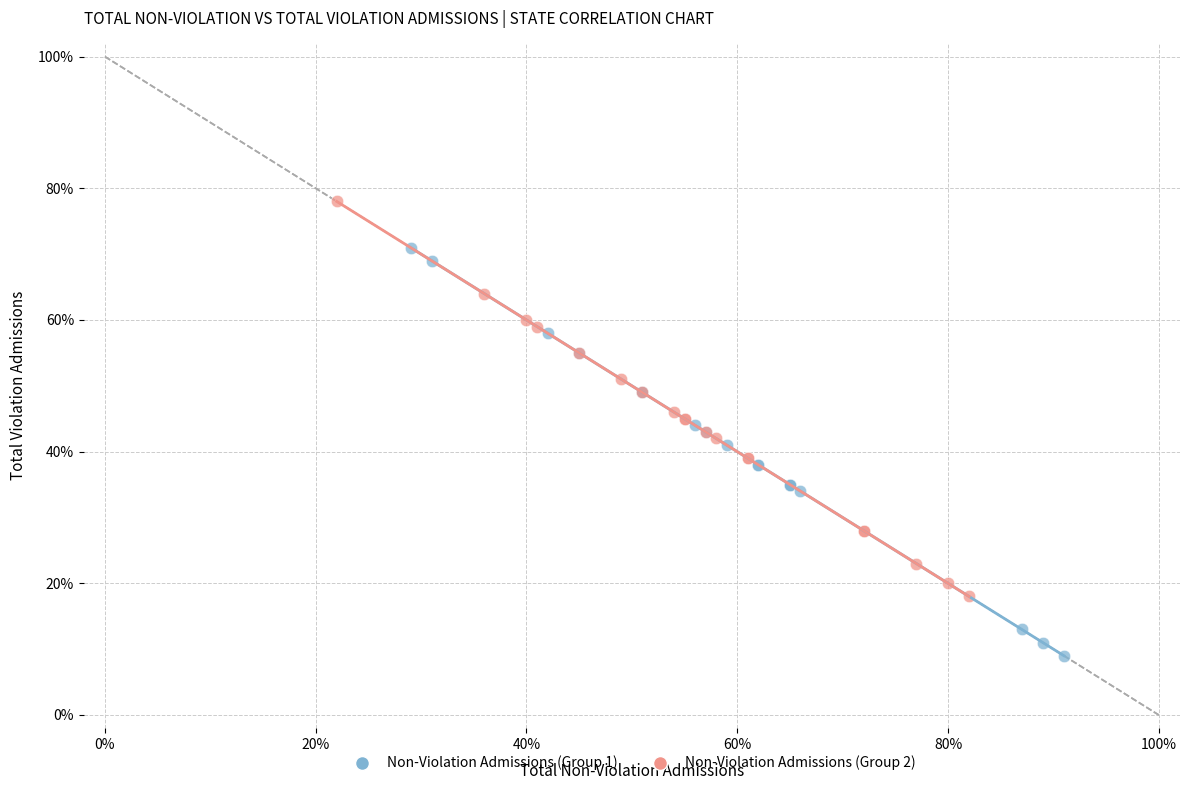

What are all the series names shown in the legend?

Non-Violation Admissions (Group 1), Non-Violation Admissions (Group 2)